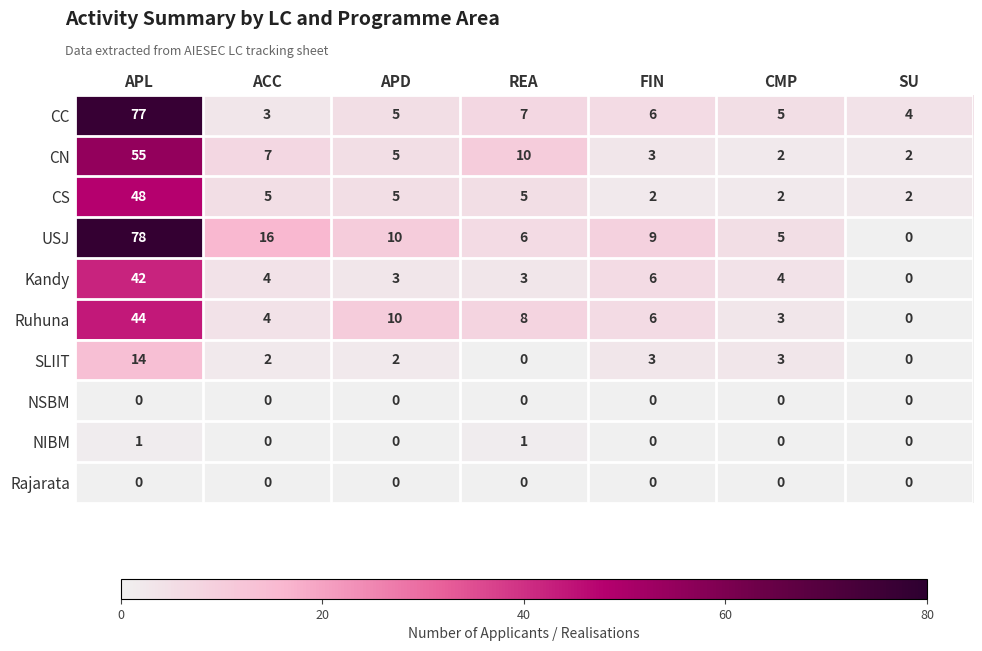

What is the total value across all series at CMP?

24